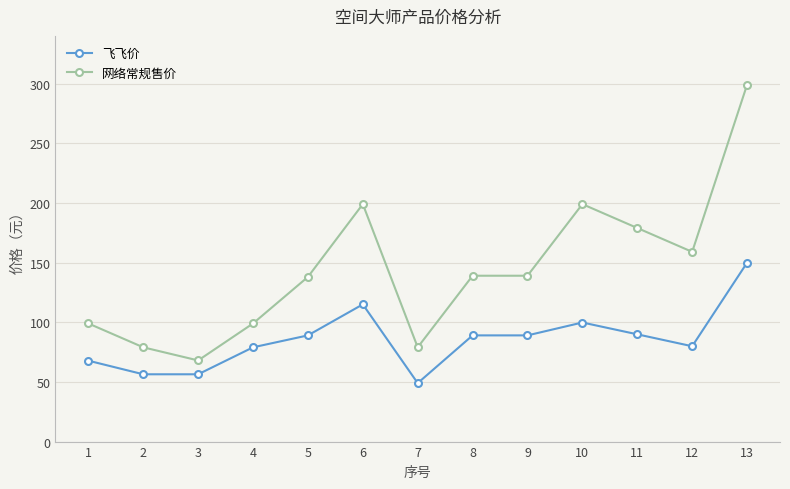

At 1, list the series in order from smallest to largest.

飞飞价, 网络常规售价